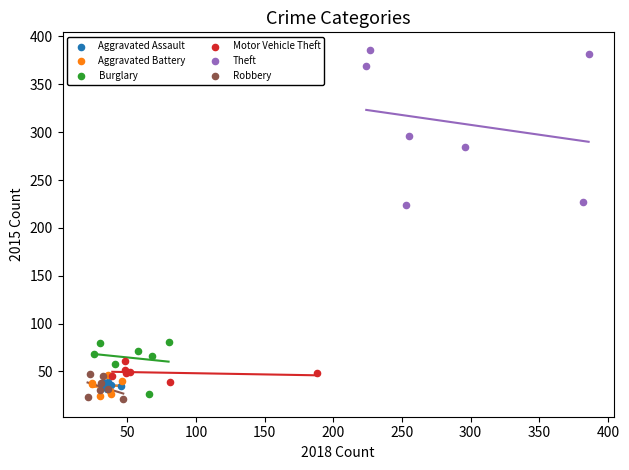

Which series reaches the maximum Y coordinate?

Theft